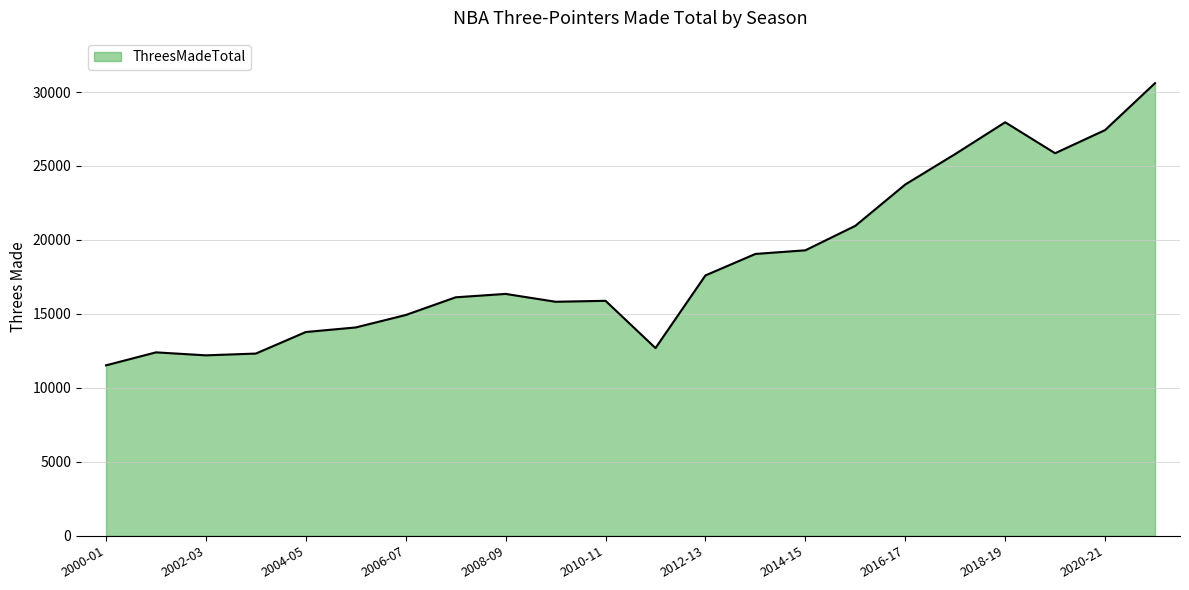

What is the minimum value shown in the chart?

11524